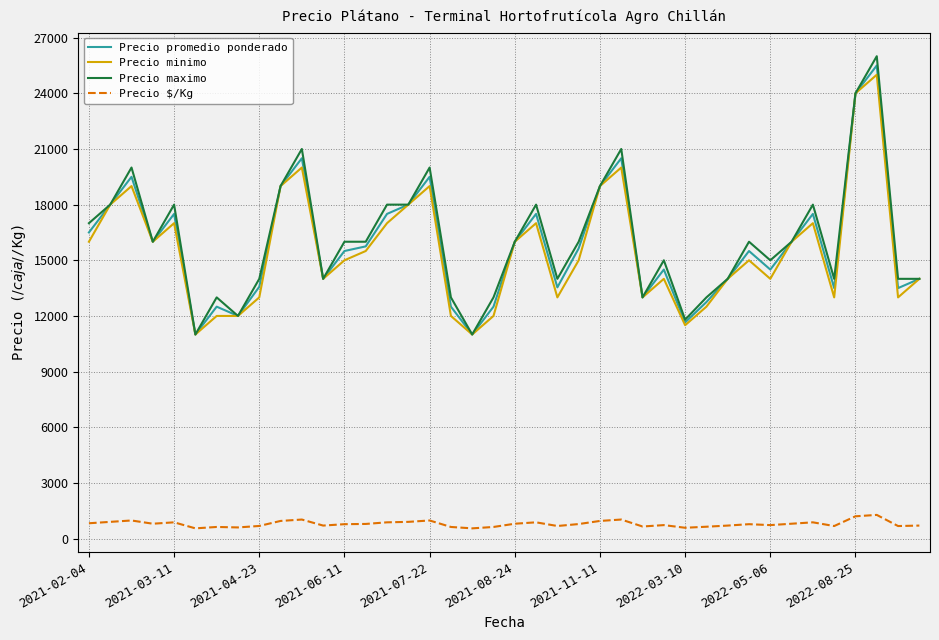

Which series has the largest range (max minus min)?

Precio maximo